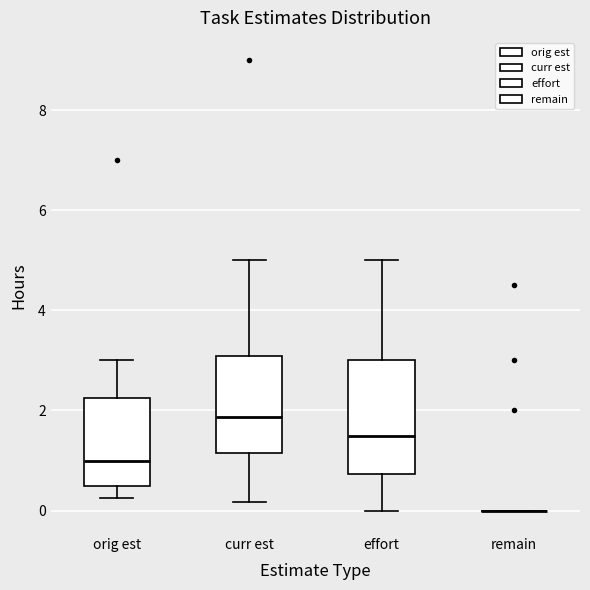

Reading left to right, read every box against the y-axis: the position of its median line, the range the box covers, and the ends of its whiskers. The values are not printed on the chart, so give them approximately, as read against the axis.

orig est: median 1.0, box 0.6 to 2.2, whiskers 0.2 to 3.0
curr est: median 1.8, box 1.2 to 3.0, whiskers 0.2 to 5.0
effort: median 1.6, box 0.8 to 3.0, whiskers 0.0 to 5.0
remain: box collapsed to a line at 0.0, whiskers 0.0 to 0.0